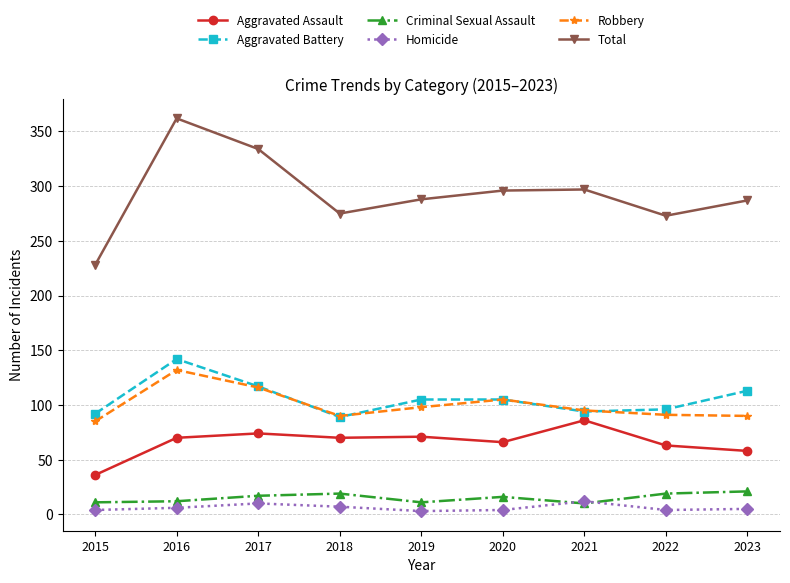

True or false: Total has more than 1 interior local peaks.

True